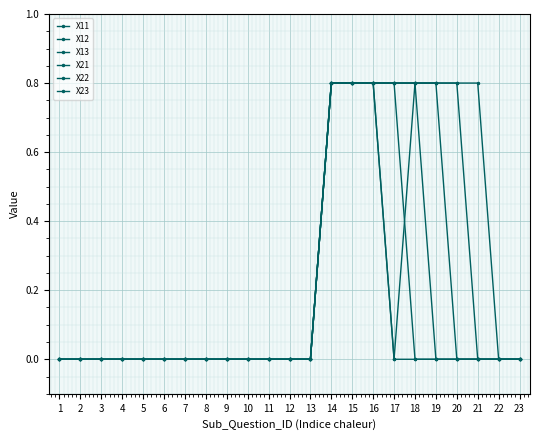

How many distinct data groups are displayed?

6